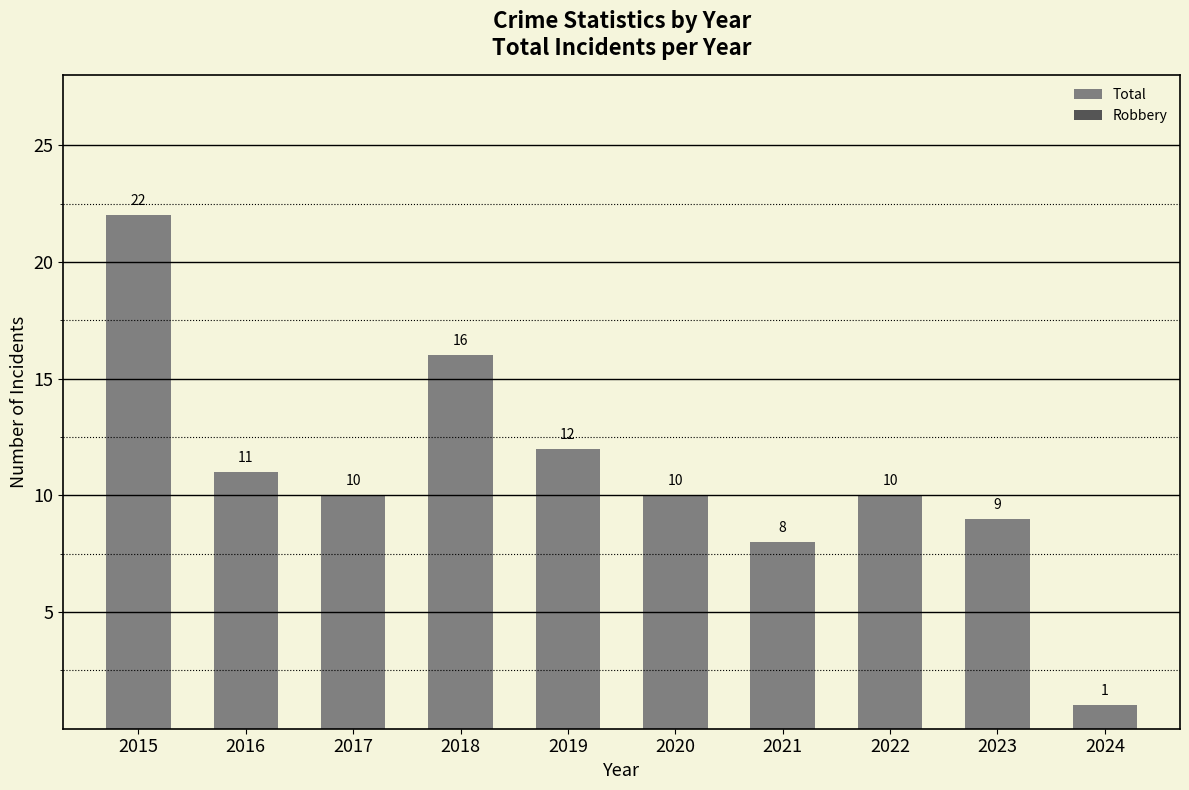

What is the value of the 8th bar from the left?

10